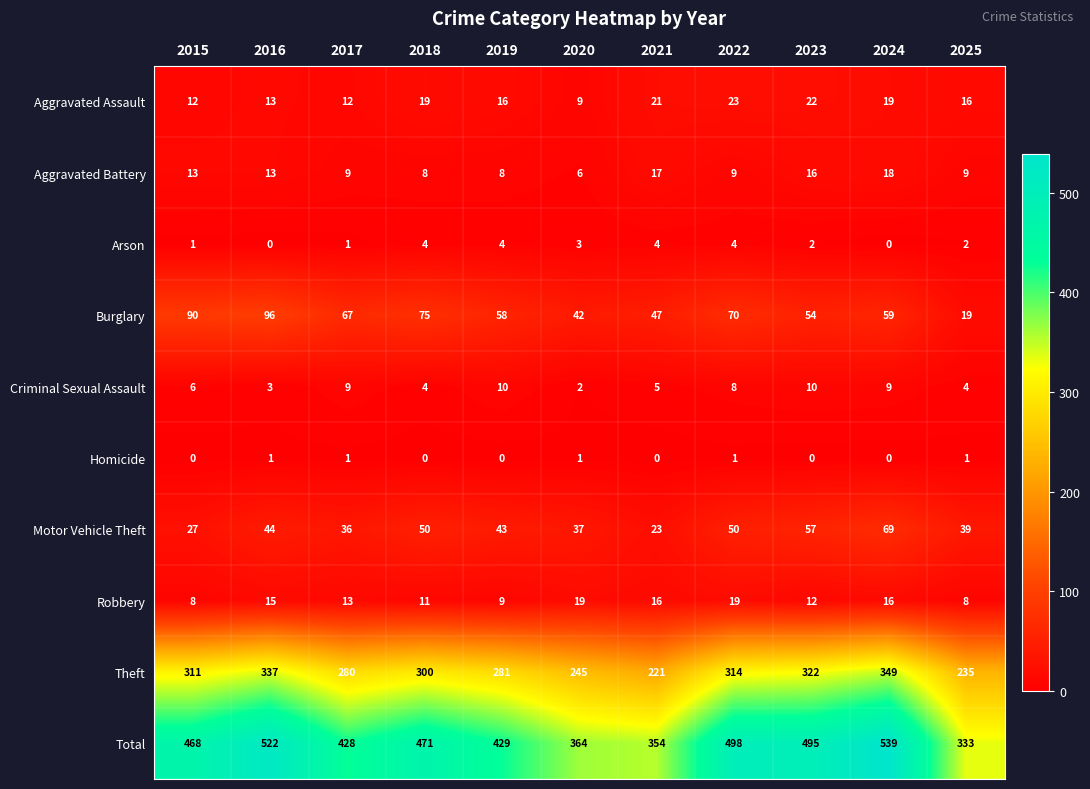

List the series in order of their peak value, highest first.

Total, Theft, Burglary, Motor Vehicle Theft, Aggravated Assault, Robbery, Aggravated Battery, Criminal Sexual Assault, Arson, Homicide